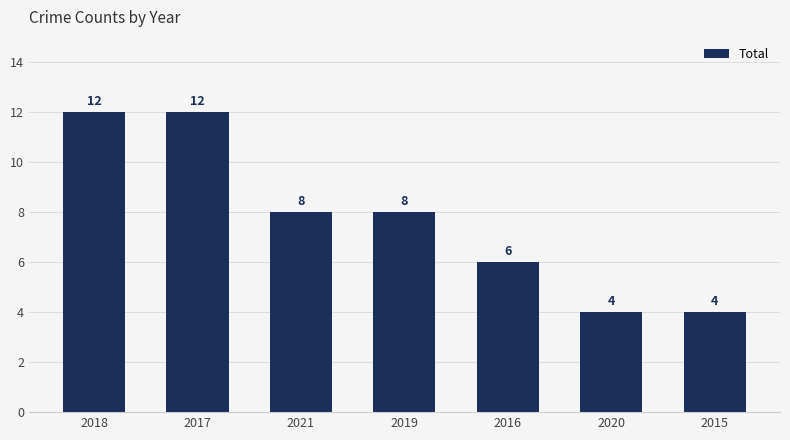

What is the difference between the values at 2019 and 2020?

4